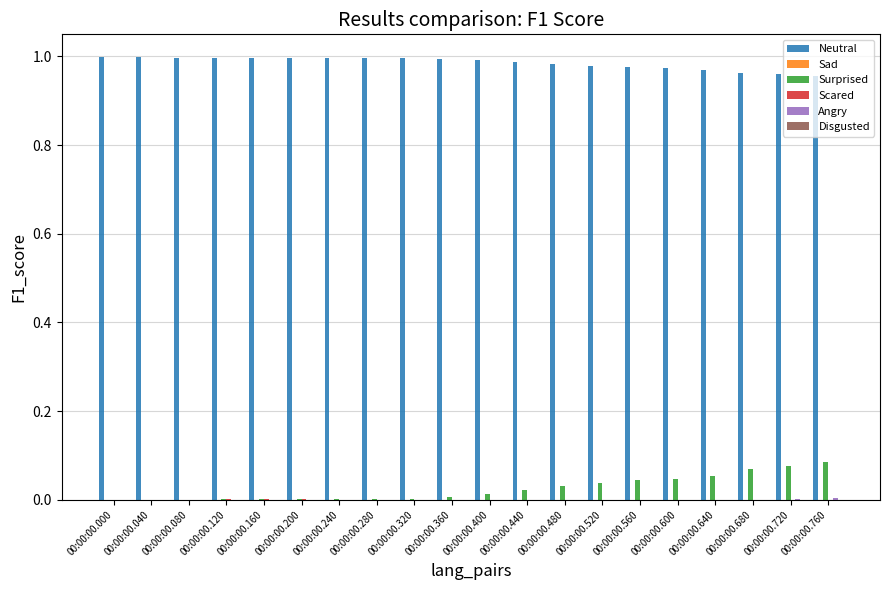

The value of Neutral at 00:00:00.520 is 0.7. True or false?

False